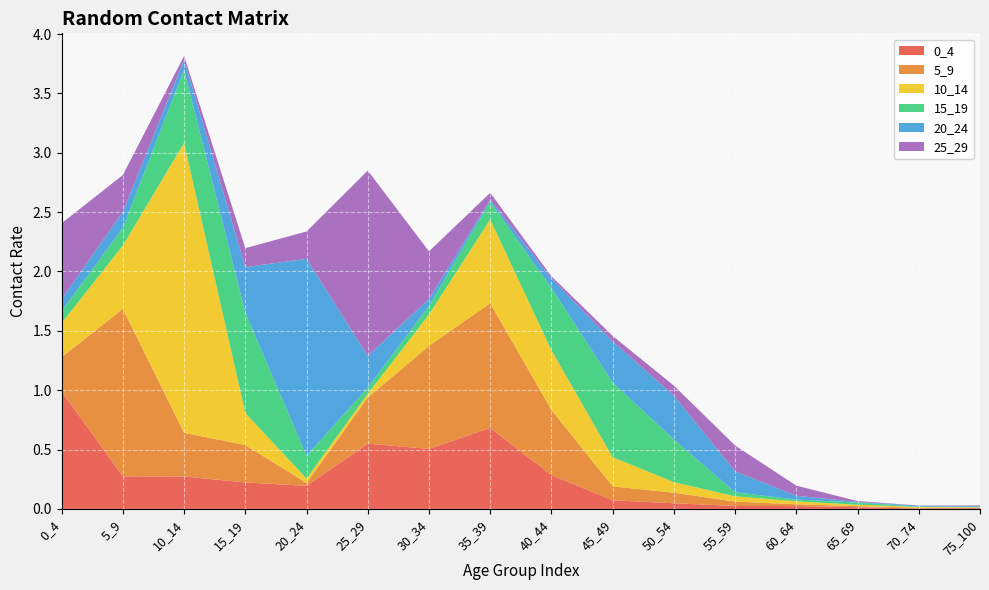

Reading right to left, extract all data points from this chart.

0_4: 0.0	0.0	0.0	0.0	0.0	0.0	0.1	0.3	0.7	0.5	0.5	0.2	0.2	0.3	0.3	1.0
5_9: 0.0	0.0	0.0	0.0	0.0	0.1	0.1	0.5	1.1	0.9	0.4	0.0	0.3	0.4	1.4	0.3
10_14: 0.0	0.0	0.0	0.0	0.0	0.1	0.2	0.5	0.7	0.3	0.0	0.0	0.3	2.4	0.5	0.3
15_19: 0.0	0.0	0.0	0.0	0.0	0.4	0.6	0.5	0.2	0.1	0.1	0.2	0.8	0.6	0.1	0.1
20_24: 0.0	0.0	0.0	0.0	0.2	0.4	0.3	0.1	0.0	0.1	0.3	1.7	0.4	0.1	0.1	0.1
25_29: 0.0	0.0	0.0	0.1	0.2	0.1	0.0	0.0	0.1	0.4	1.6	0.2	0.2	0.0	0.3	0.6